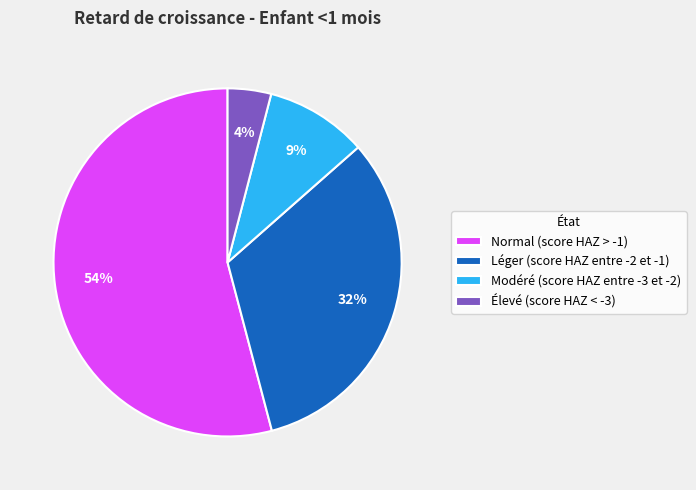

Combined, do Élevé (score HAZ < -3) and Normal (score HAZ > -1) account for over 50%?

Yes